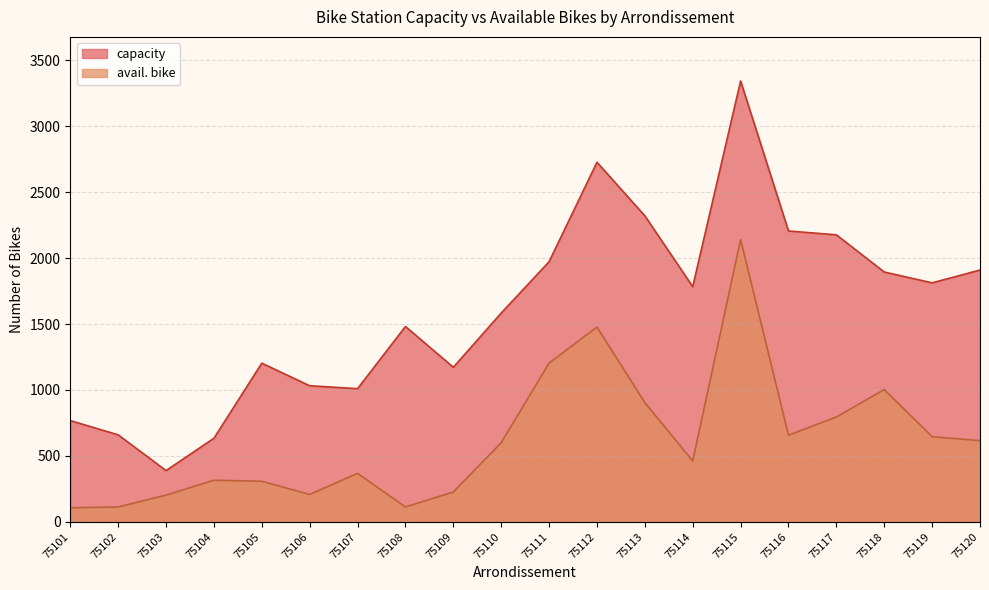

Which series has the largest range (max minus min)?

capacity